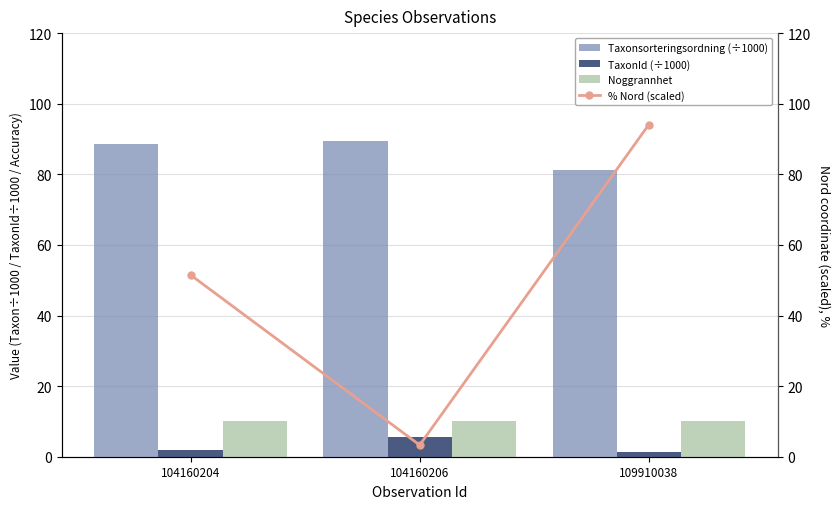

What is the difference between the highest and lowest values at 104160204?

86.5